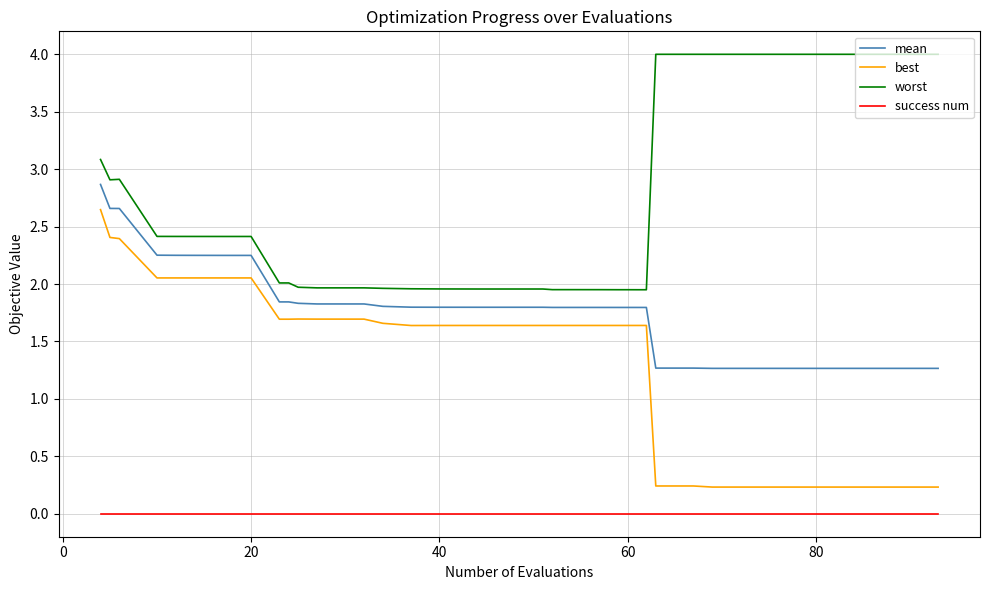

List the series in order of their peak value, lowest first.

success num, best, mean, worst